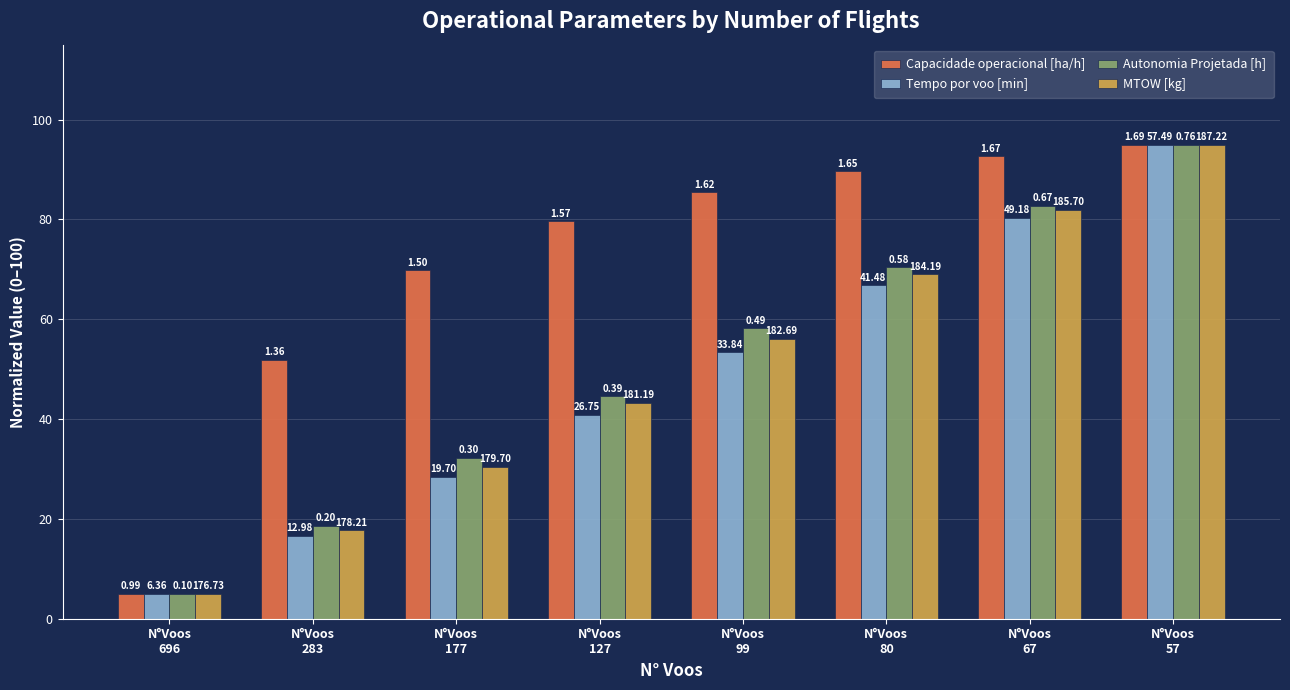

Does the chart contain any negative values?

No